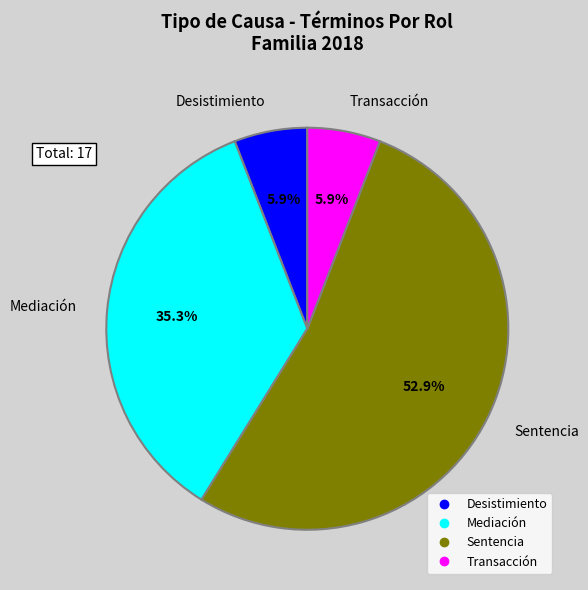

What is the ratio of the value at Mediación to the value at Desistimiento?

6.0